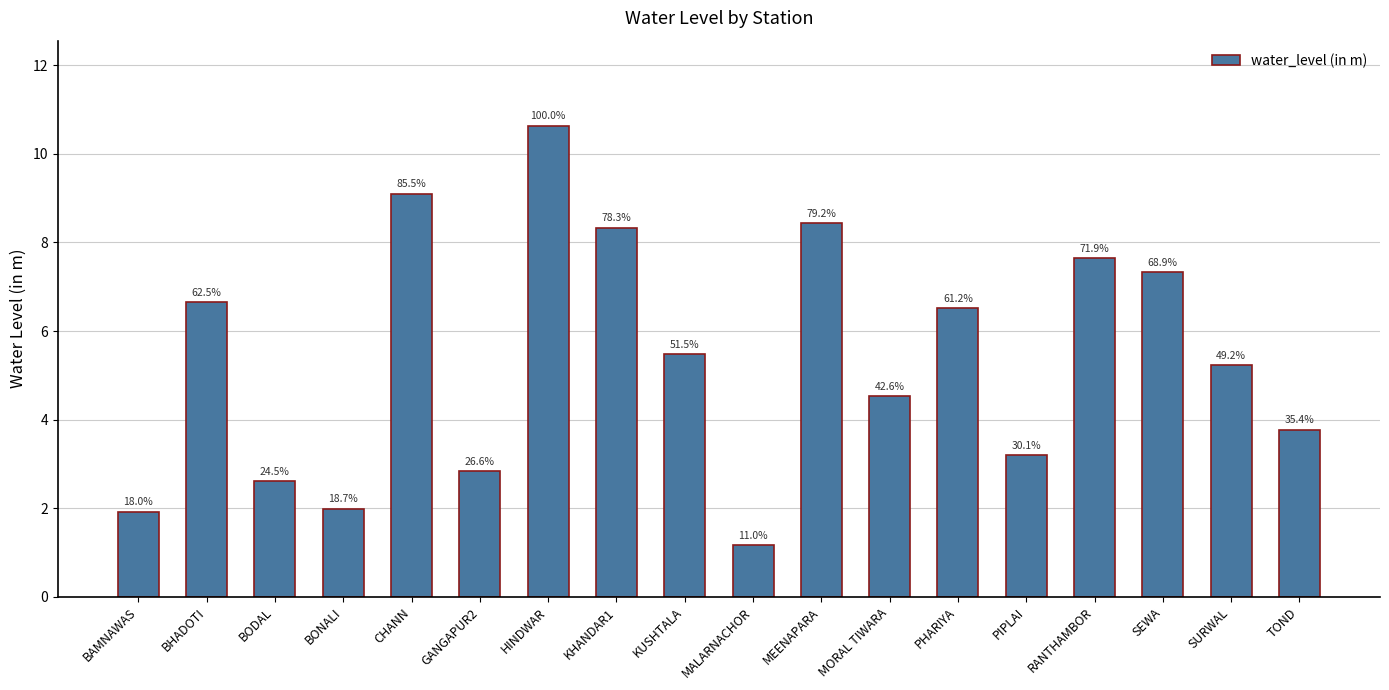

How many bars are there in total?

18